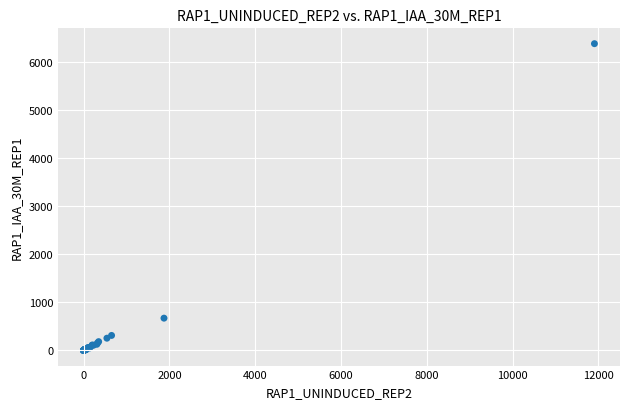

What Y value in the scatter plot is closest to 3185?

666.9